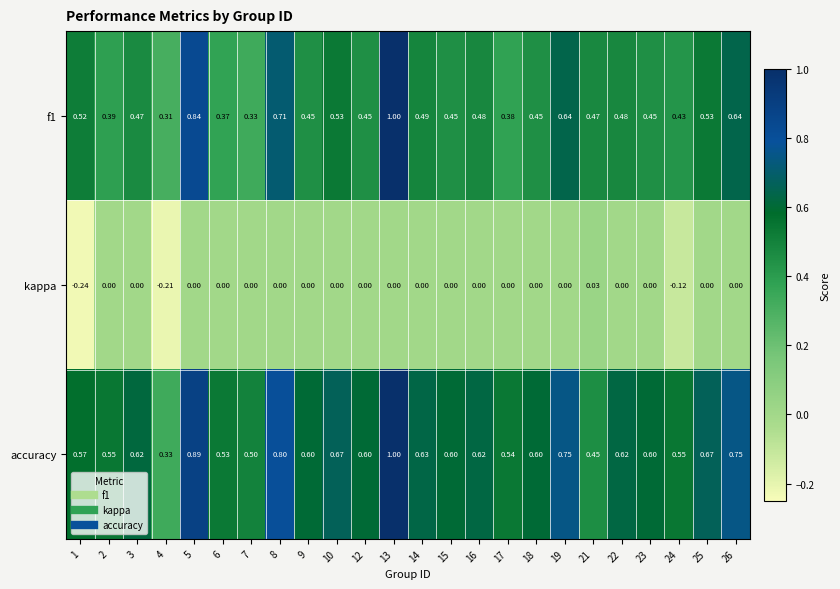

Which series has the largest total across all categories?

accuracy